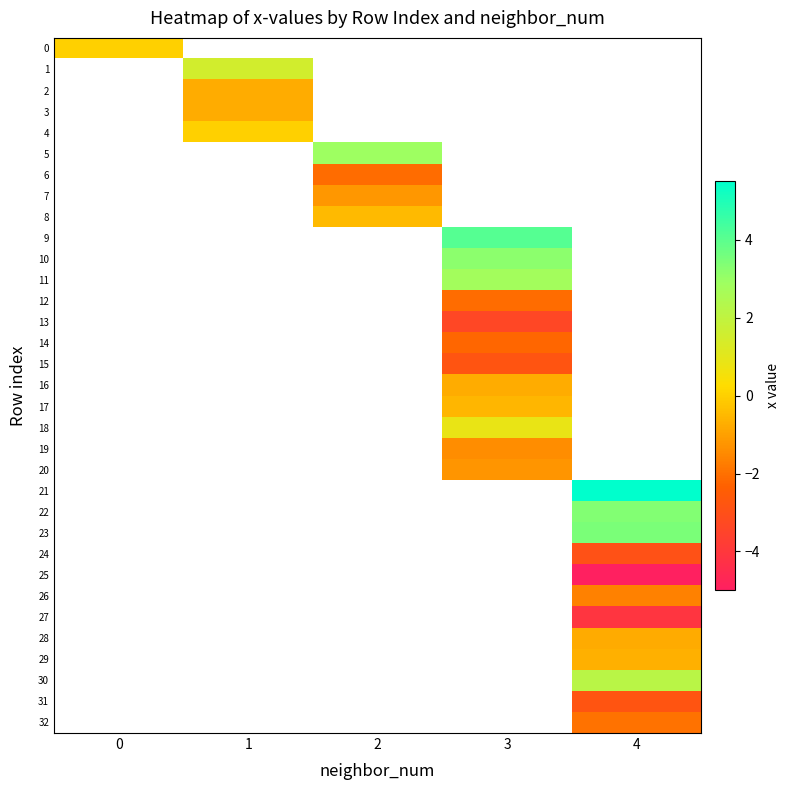

At how many categories does at least one series exceed 0?

4